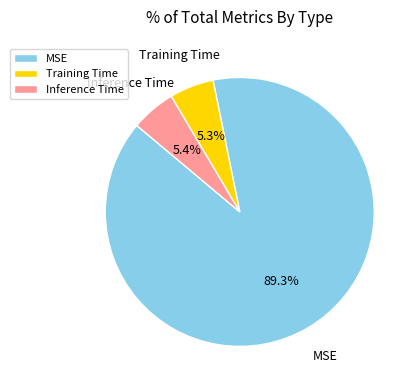

Combined, do MSE and Training Time account for over 50%?

Yes